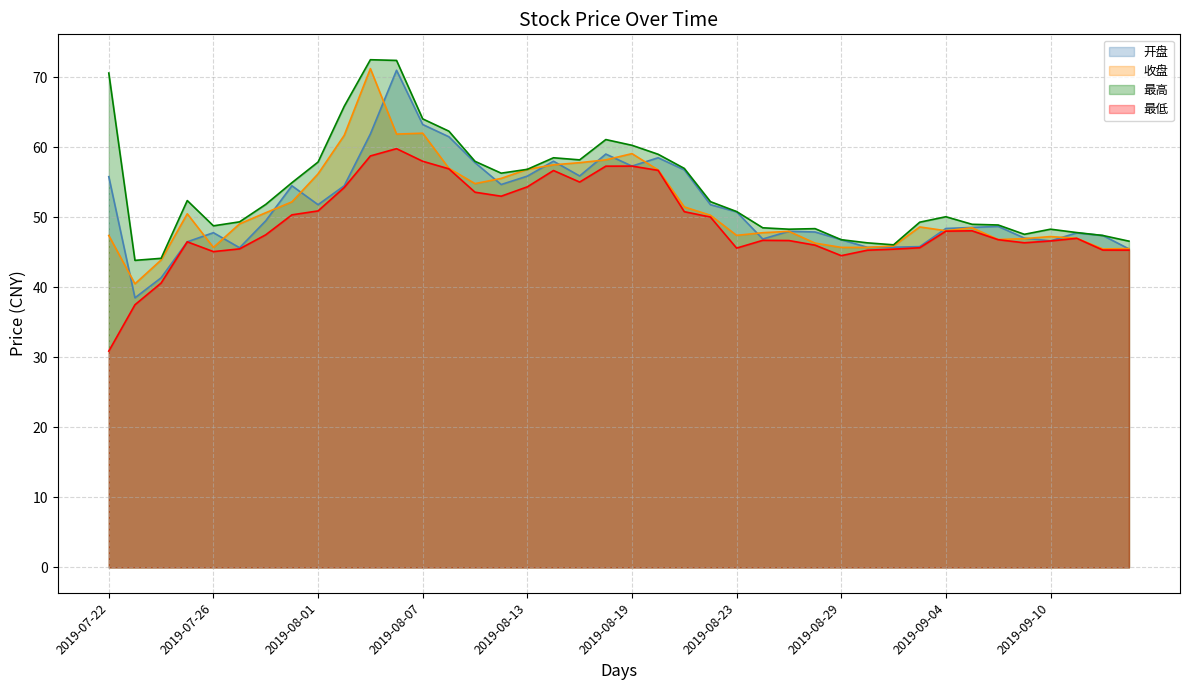

Where does the 最低 series first go above 47?

2019-07-30